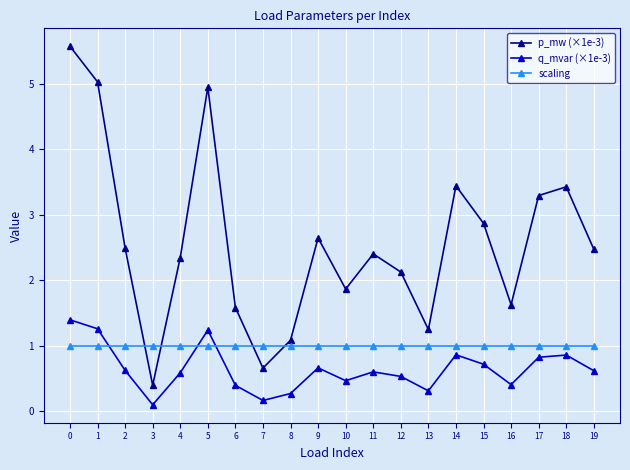

Rank the series by their average value, from highest to lowest.

p_mw (×1e-3), scaling, q_mvar (×1e-3)